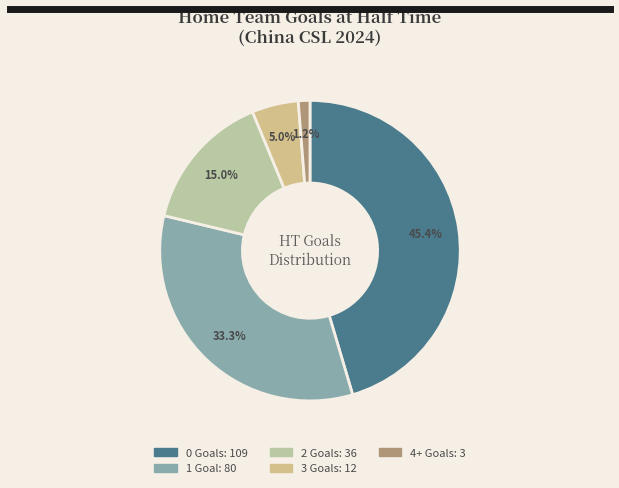

To the nearest percent, what is the combined percentage of 2 and 4+?

16%